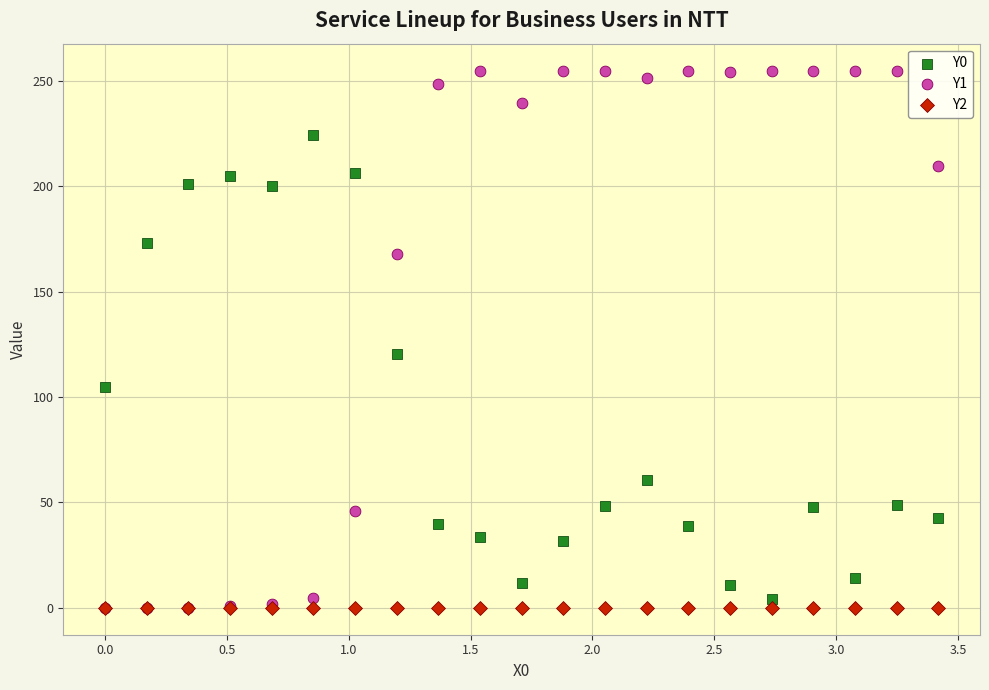

Across all series, what Y value is closest to 127?

120.7